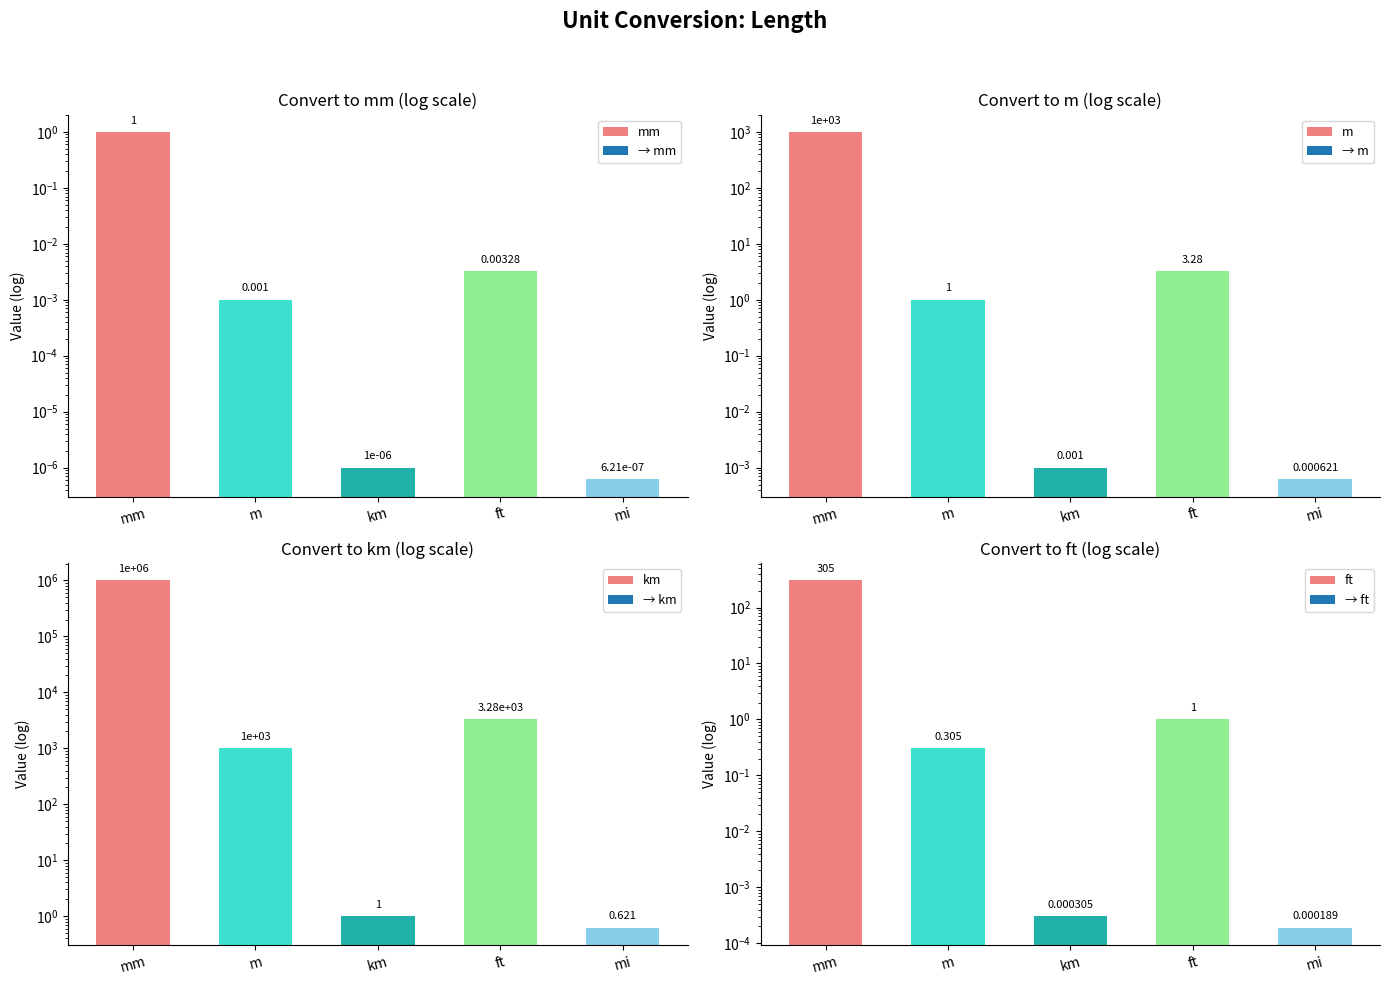

Where does the km series first go above 1000?

mm